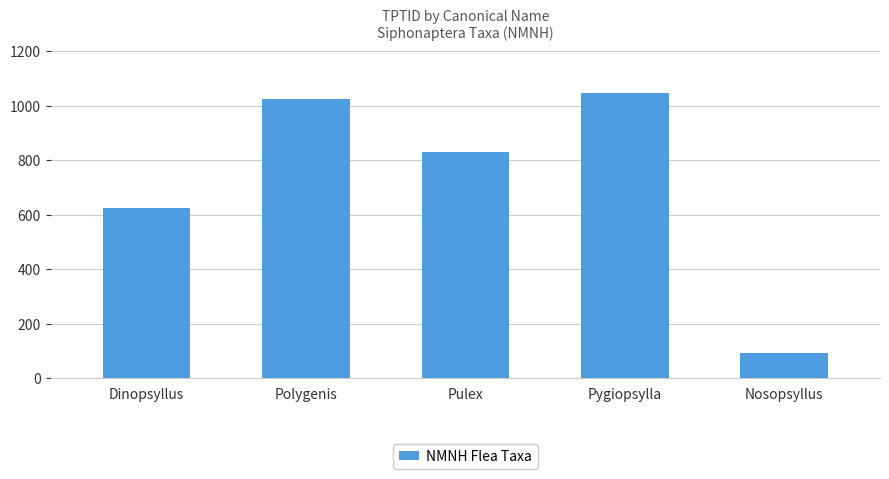

True or false: the data shows 624 at Dinopsyllus.

True